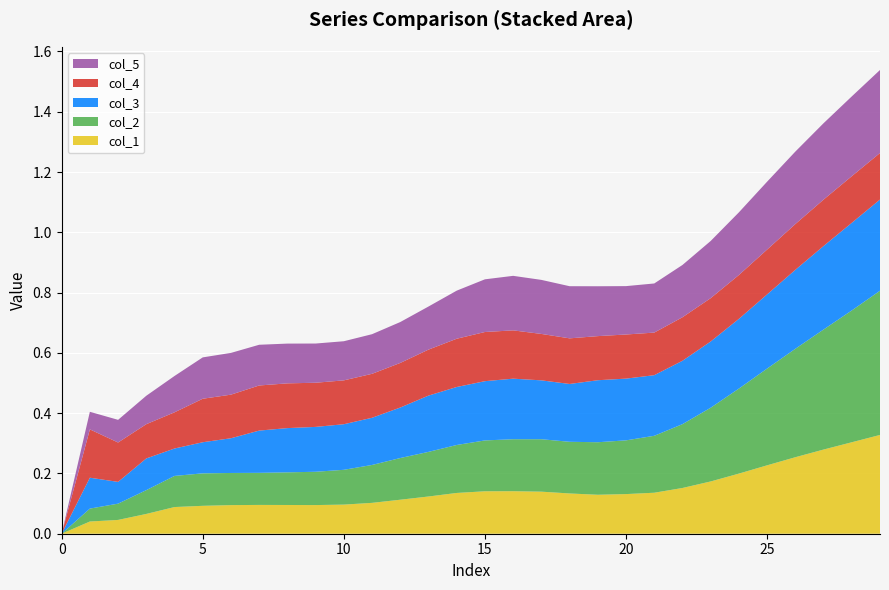

Reading left to right, extract all data points from this chart.

col_1: 0.0	0.0	0.0	0.1	0.1	0.1	0.1	0.1	0.1	0.1	0.1	0.1	0.1	0.1	0.1	0.1	0.1	0.1	0.1	0.1	0.1	0.1	0.2	0.2	0.2	0.2	0.3	0.3	0.3	0.3
col_2: 0.0	0.0	0.1	0.1	0.1	0.1	0.1	0.1	0.1	0.1	0.1	0.1	0.1	0.1	0.2	0.2	0.2	0.2	0.2	0.2	0.2	0.2	0.2	0.2	0.3	0.3	0.4	0.4	0.4	0.5
col_3: 0.0	0.1	0.1	0.1	0.1	0.1	0.1	0.1	0.1	0.1	0.2	0.2	0.2	0.2	0.2	0.2	0.2	0.2	0.2	0.2	0.2	0.2	0.2	0.2	0.2	0.2	0.3	0.3	0.3	0.3
col_4: 0.0	0.2	0.1	0.1	0.1	0.1	0.1	0.1	0.1	0.1	0.1	0.1	0.1	0.2	0.2	0.2	0.2	0.2	0.2	0.1	0.1	0.1	0.1	0.1	0.1	0.1	0.2	0.2	0.2	0.2
col_5: 0.0	0.1	0.1	0.1	0.1	0.1	0.1	0.1	0.1	0.1	0.1	0.1	0.1	0.1	0.2	0.2	0.2	0.2	0.2	0.2	0.2	0.2	0.2	0.2	0.2	0.2	0.2	0.3	0.3	0.3